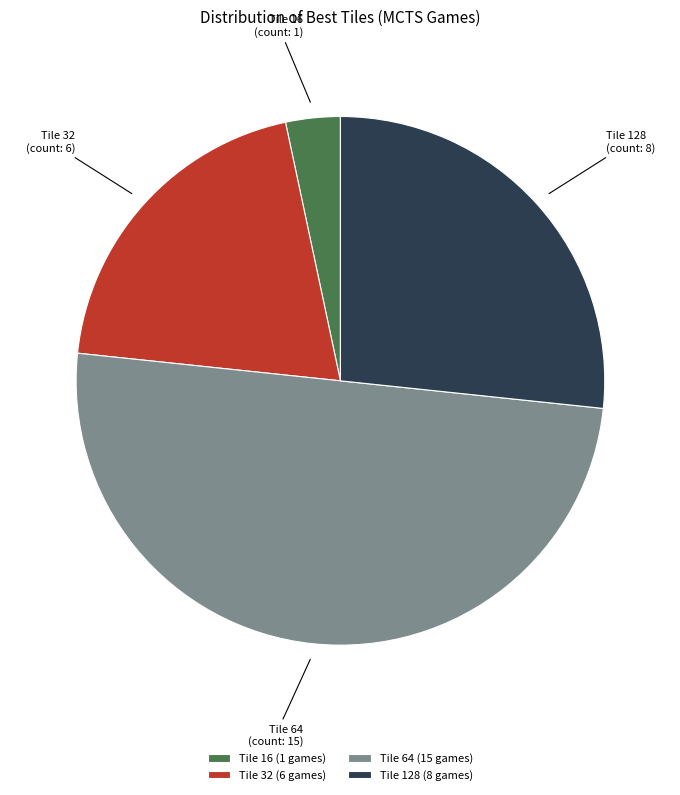

Do Tile 128 and Tile 64 together represent more than half of the pie?

Yes